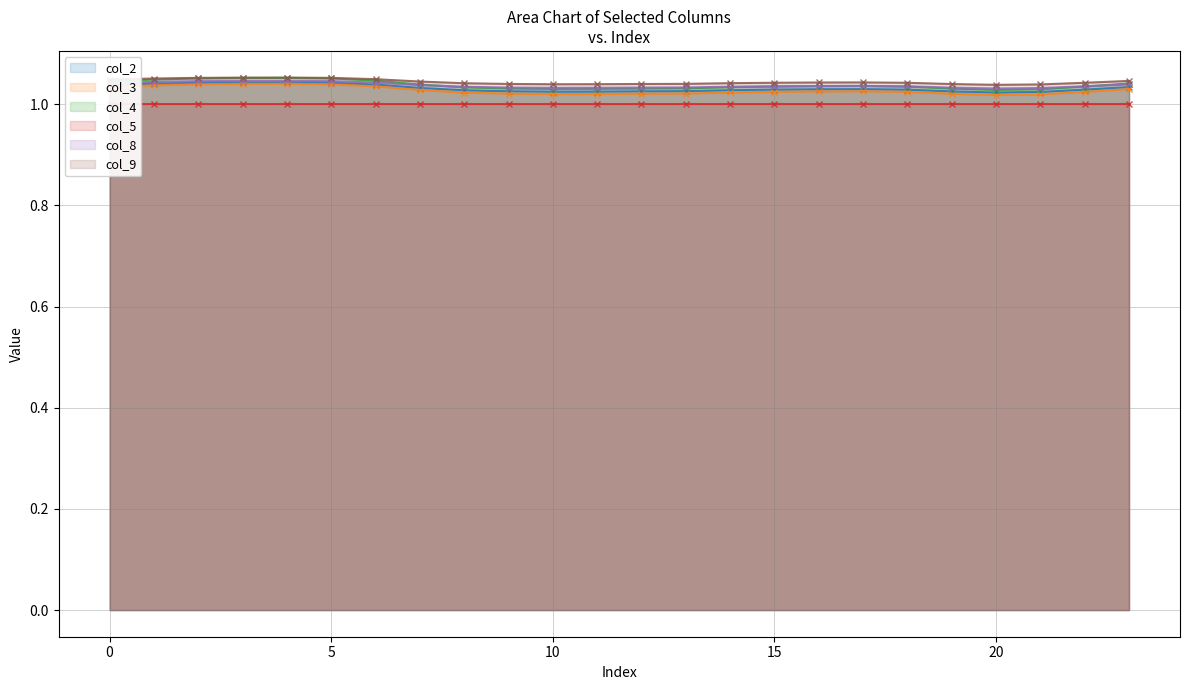

Is the value of col_9 at 1 greater than the value of col_3 at 5?

Yes